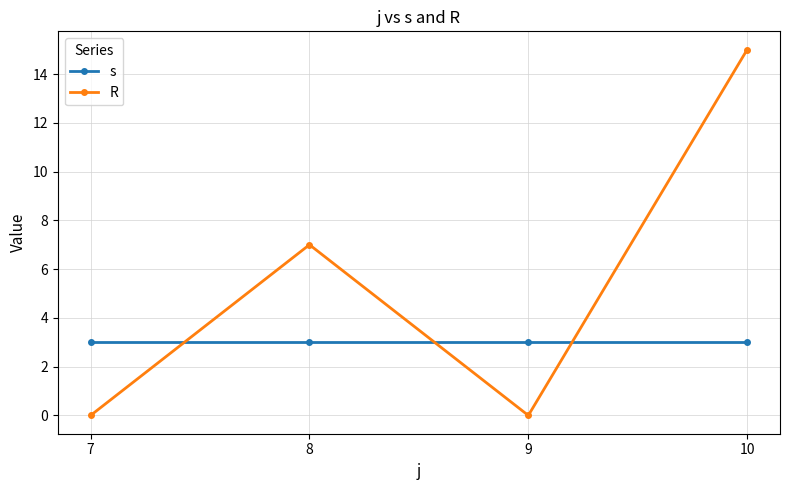

Read the s value at 10.

3